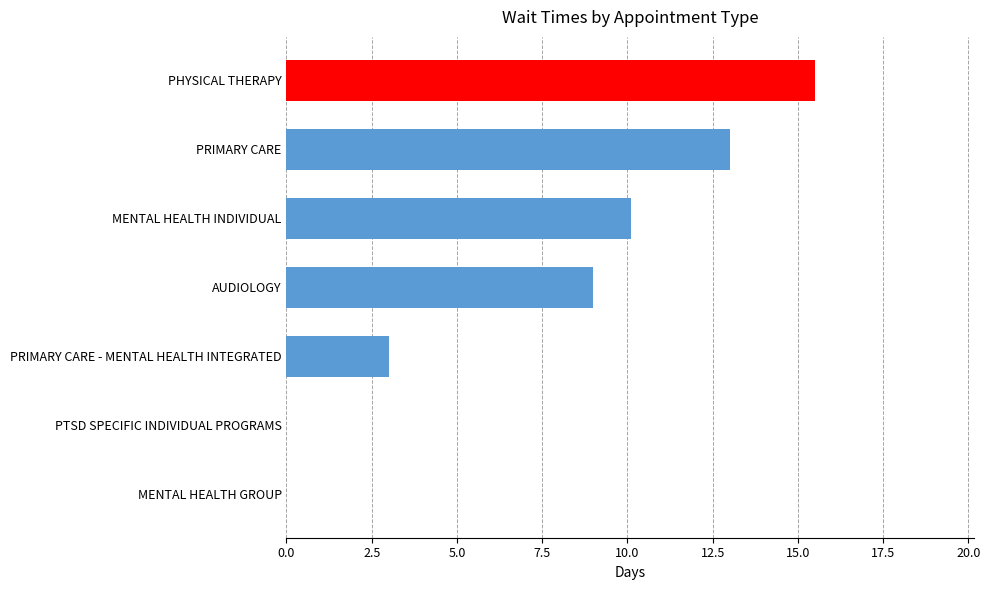

What is the sum of all values?

50.6